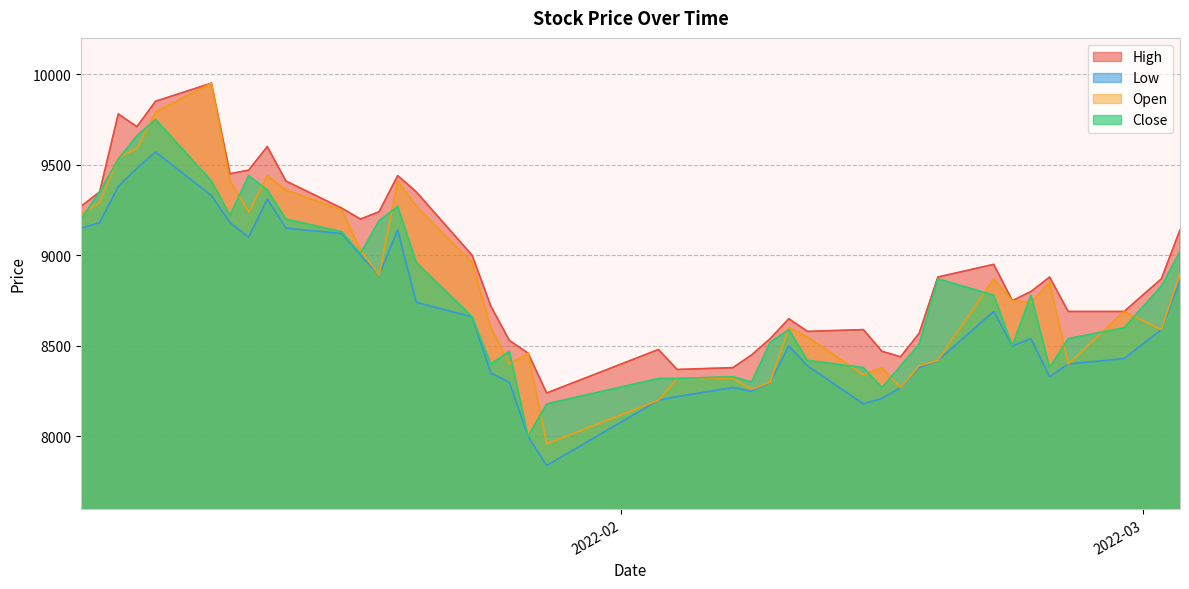

How many data points does each series have?

40